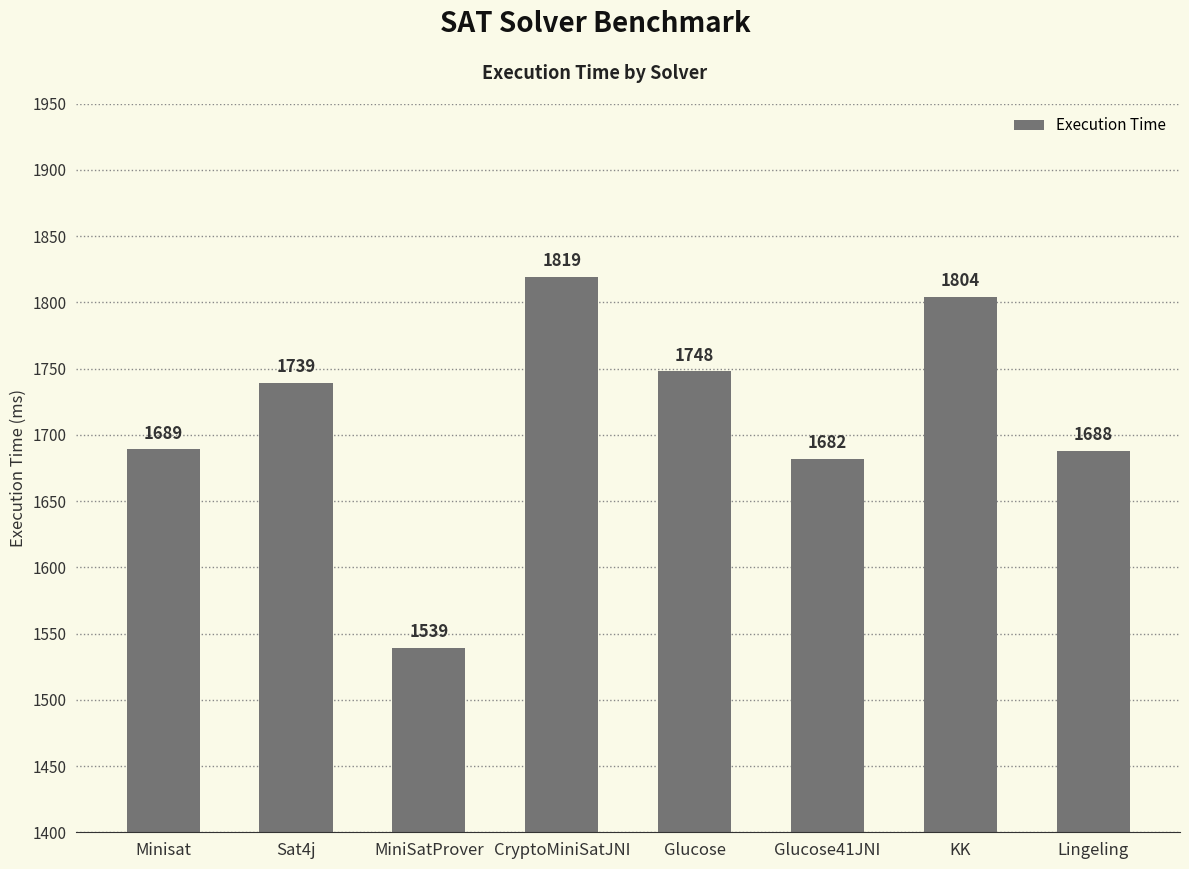

What is the ratio of the value at Minisat to the value at Glucose?

1.0